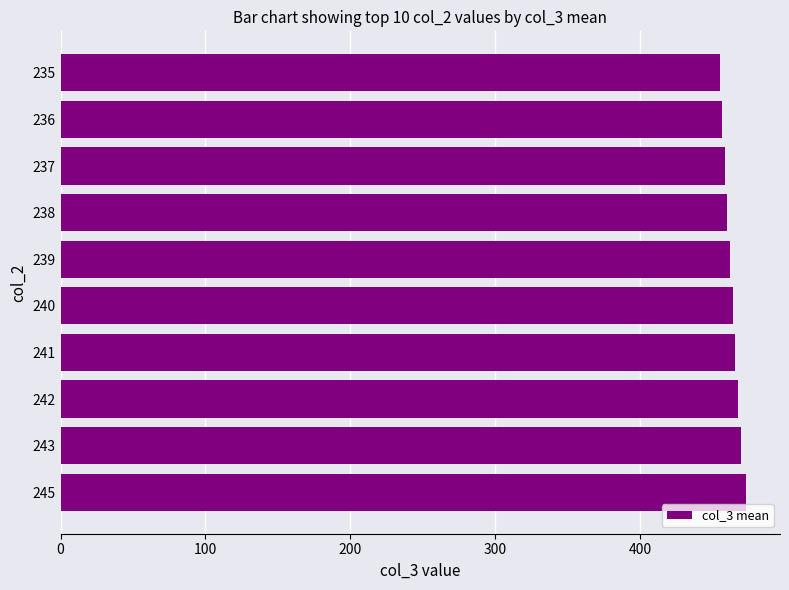

Are the bars grouped side by side (vs. stacked)?

No